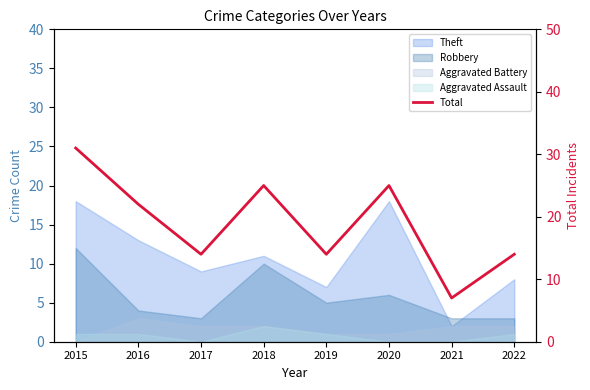

Which category has the lowest value across all series?

2021